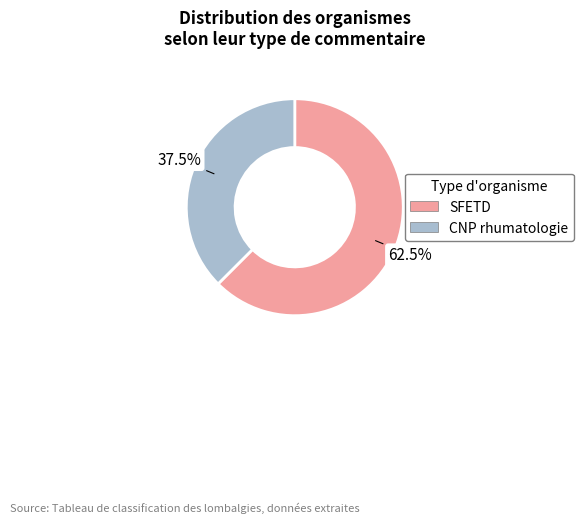

Count the number of slices in the pie.

2